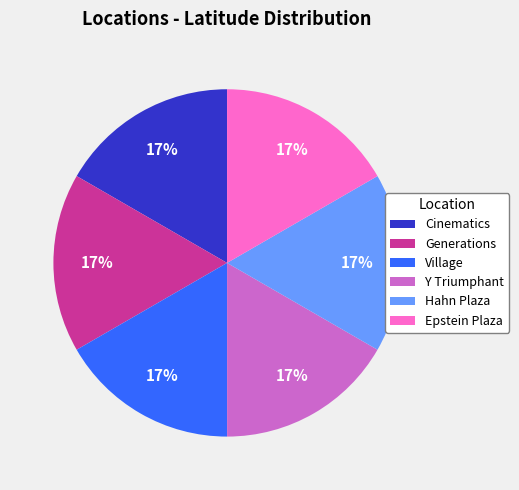

To the nearest percent, what is the average slice percentage?

17%